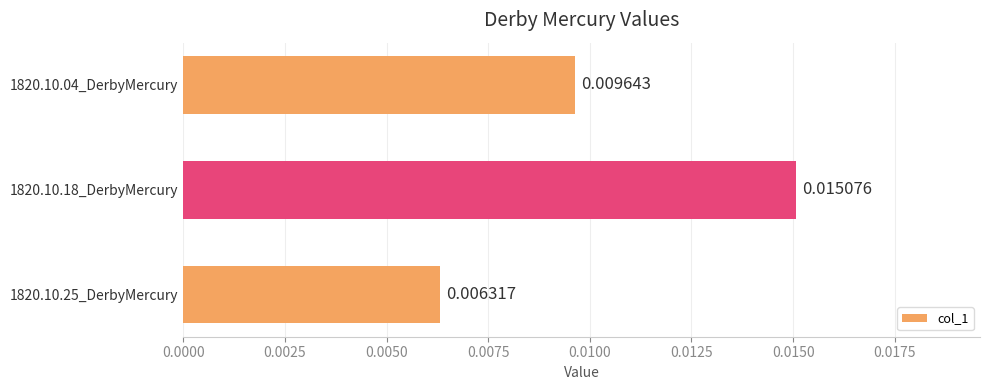

Which has a higher value, 1820.10.04_DerbyMercury or 1820.10.18_DerbyMercury?

1820.10.18_DerbyMercury